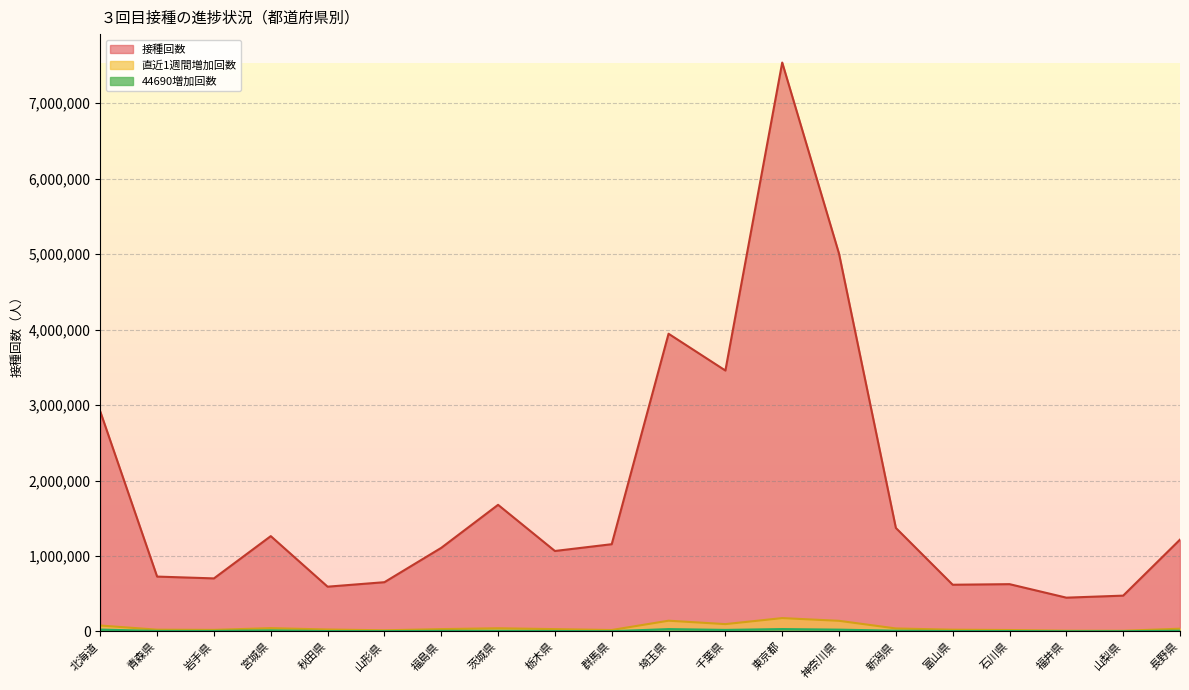

At which label does 接種回数 first exceed 1155888?

北海道